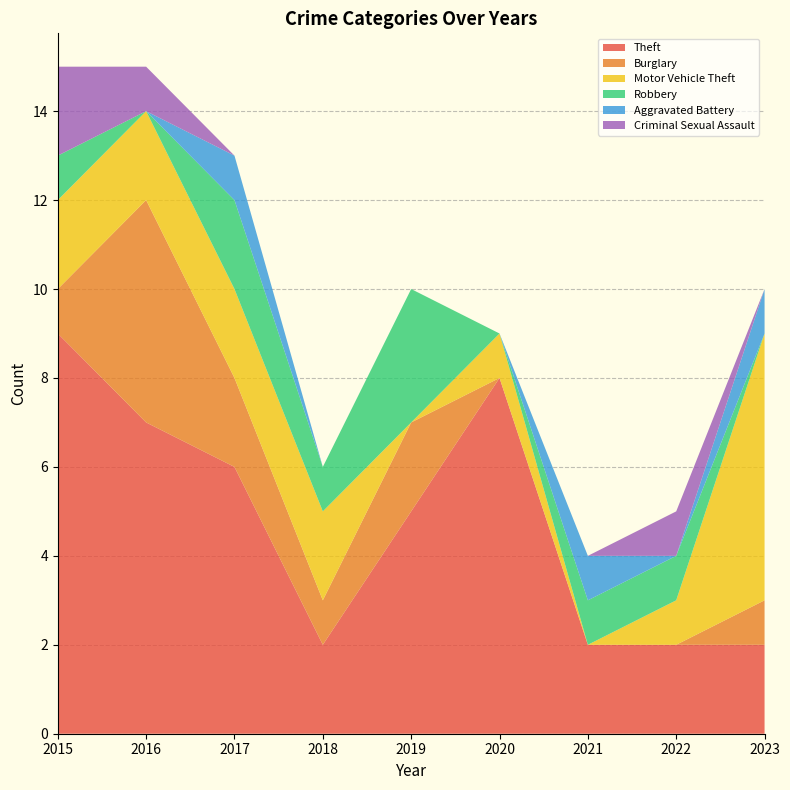

Reading left to right, what are all the values shown in this chart?

Theft: 9	7	6	2	5	8	2	2	2
Burglary: 1	5	2	1	2	0	0	0	1
Motor Vehicle Theft: 2	2	2	2	0	1	0	1	6
Robbery: 1	0	2	1	3	0	1	1	0
Aggravated Battery: 0	0	1	0	0	0	1	0	1
Criminal Sexual Assault: 2	1	0	0	0	0	0	1	0